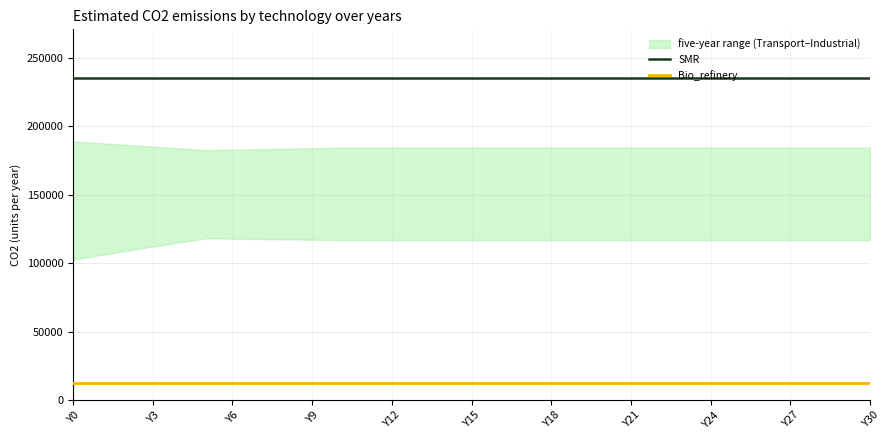

What is the lowest value of the SMR series?

235476.0